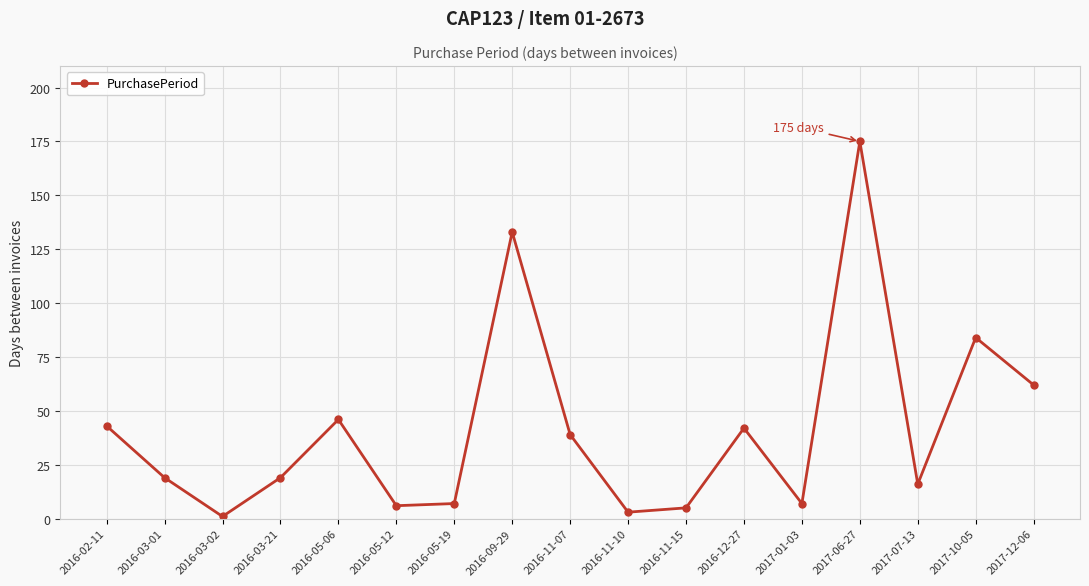

Which label corresponds to the largest value in the chart?

2017-06-27